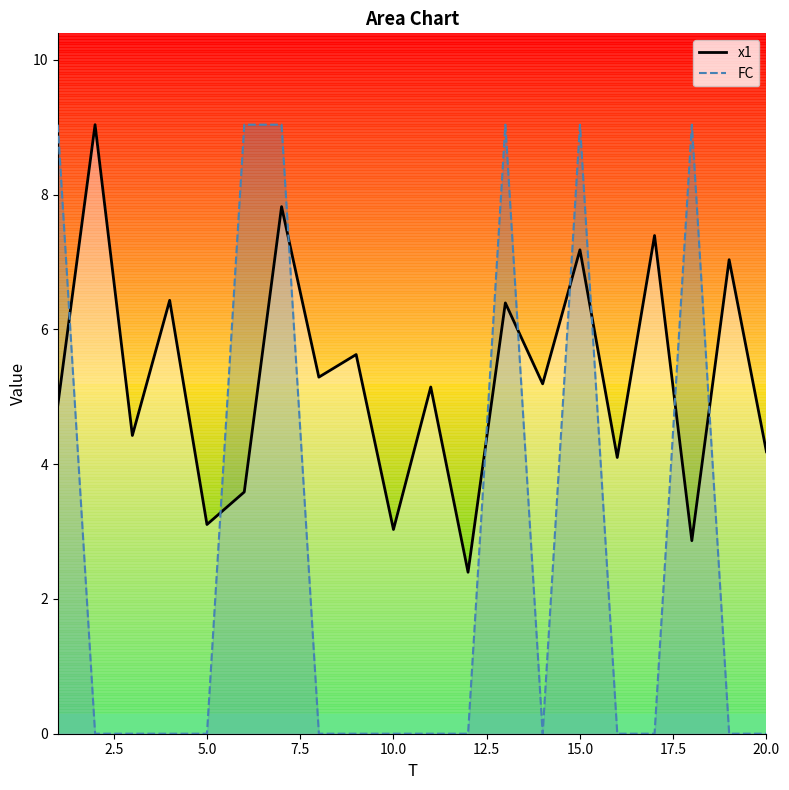

True or false: FC has more than 0 points higher than both neighbors.

True